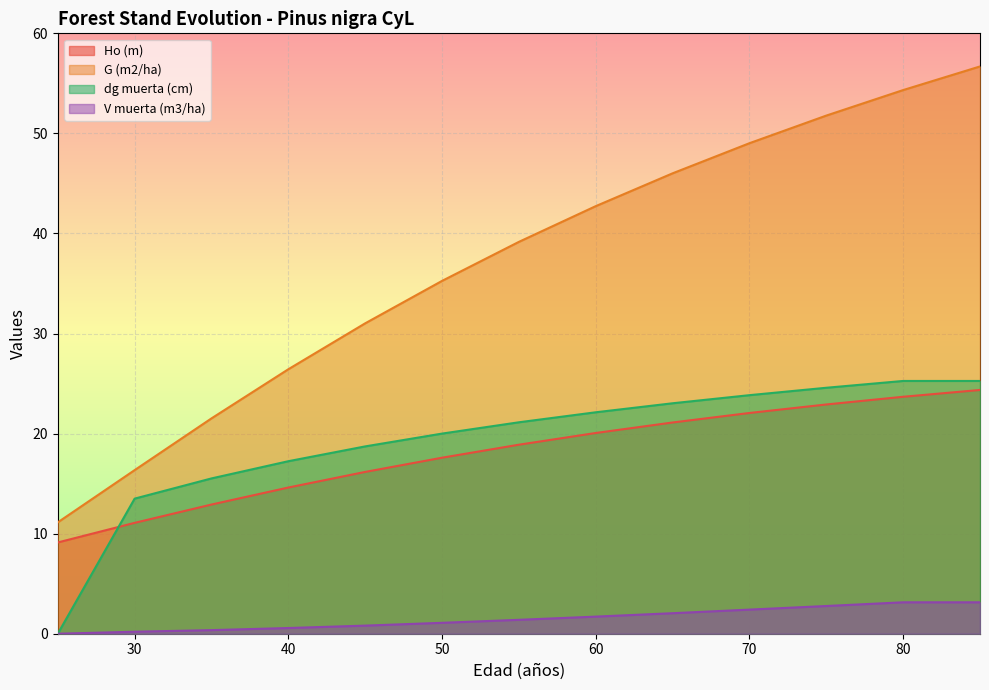

True or false: dg muerta (cm) and G (m2/ha) cross at least once.

False